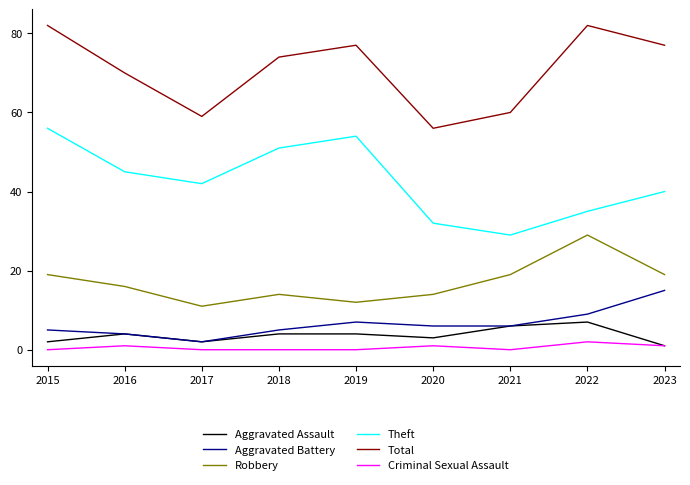

The Total series shows 103 at 2018. True or false?

False